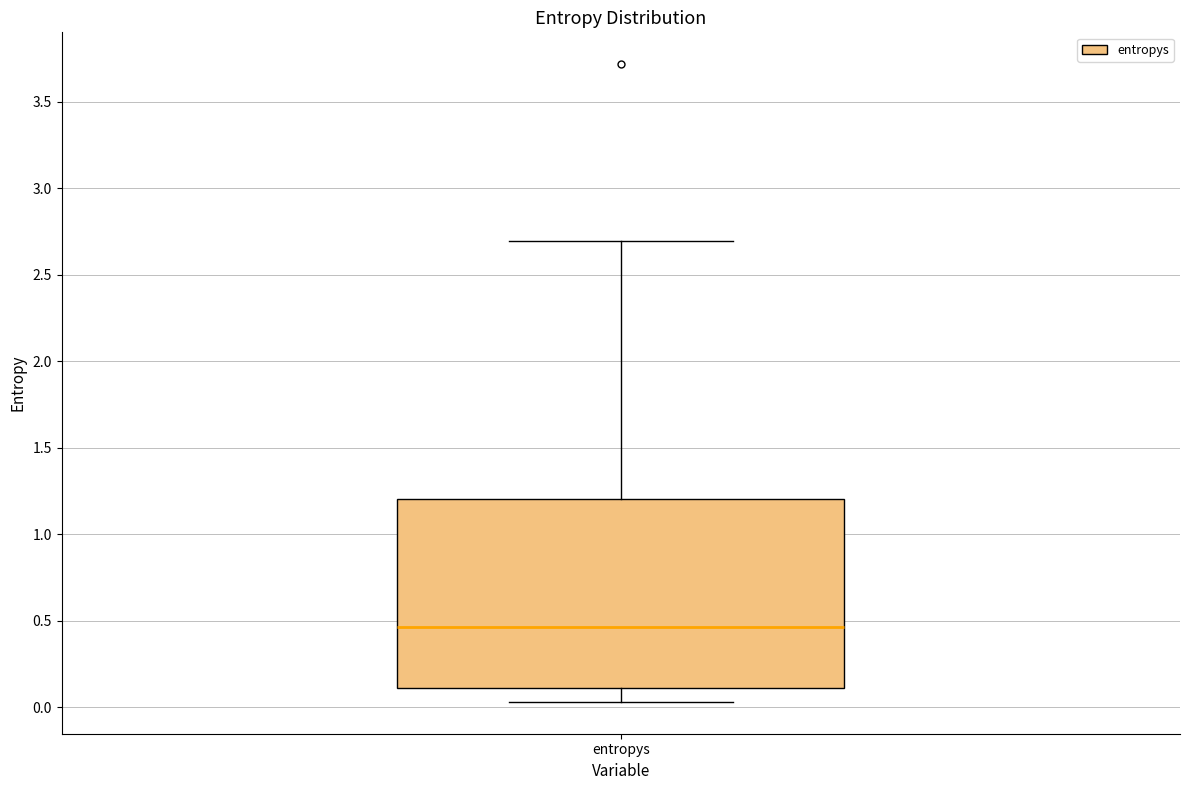

Transcribe this box plot: give where the median line is, the range the box spans, and where the two whiskers end, as read against the y-axis. The values are not printed on the chart, so give them approximately, as read against the axis.

median 0.45, box 0.10 to 1.20, whiskers 0.05 to 2.70